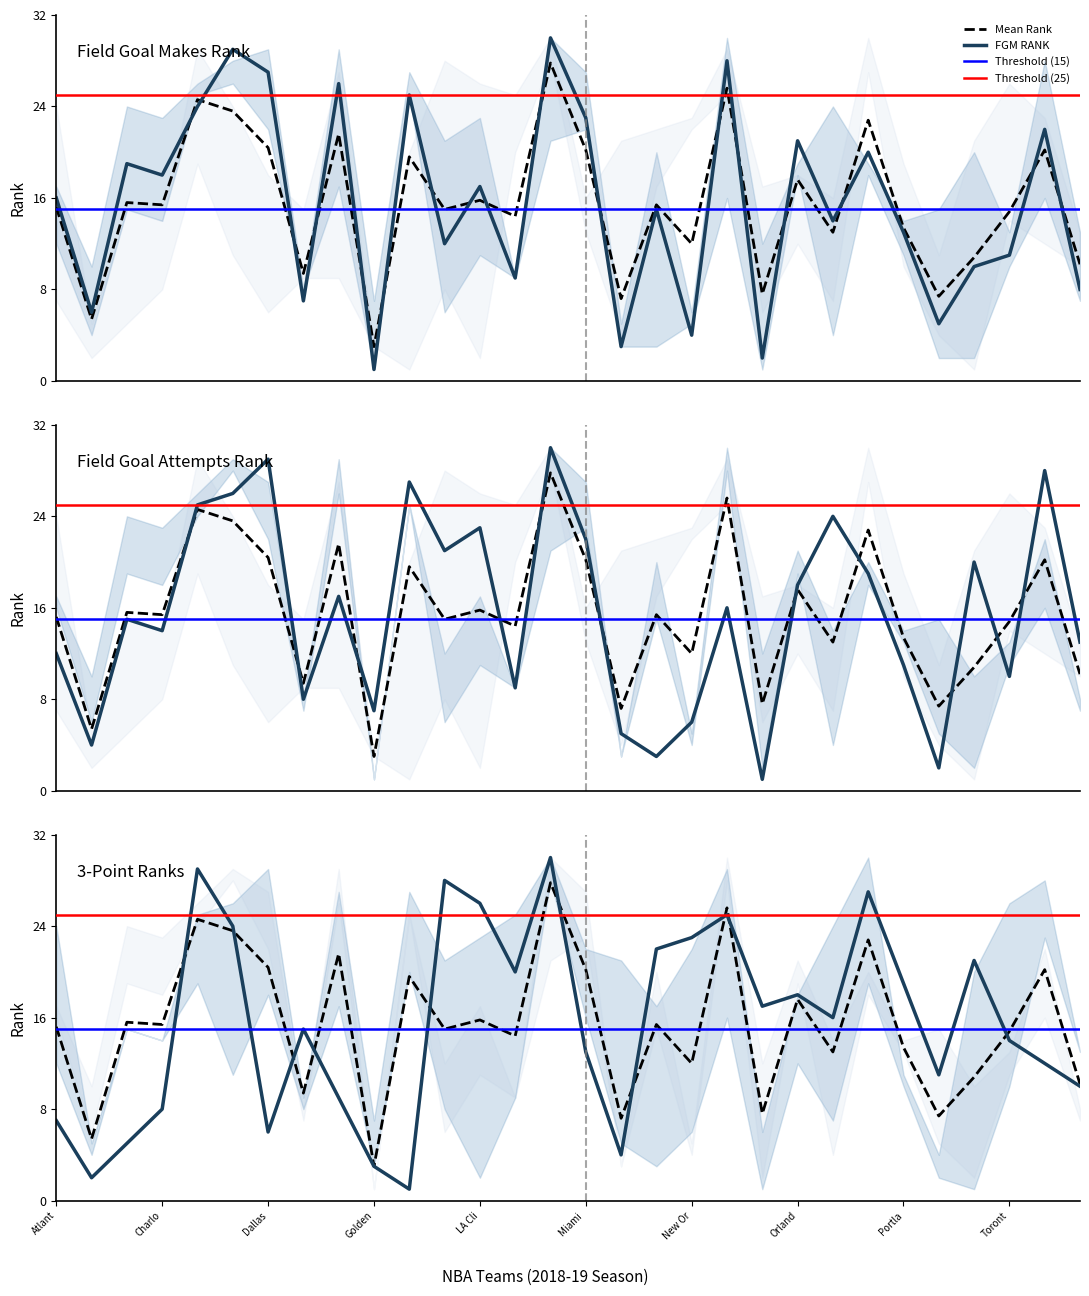

What is the difference between the maximum and second lowest values in the FGA_RANK series?

28